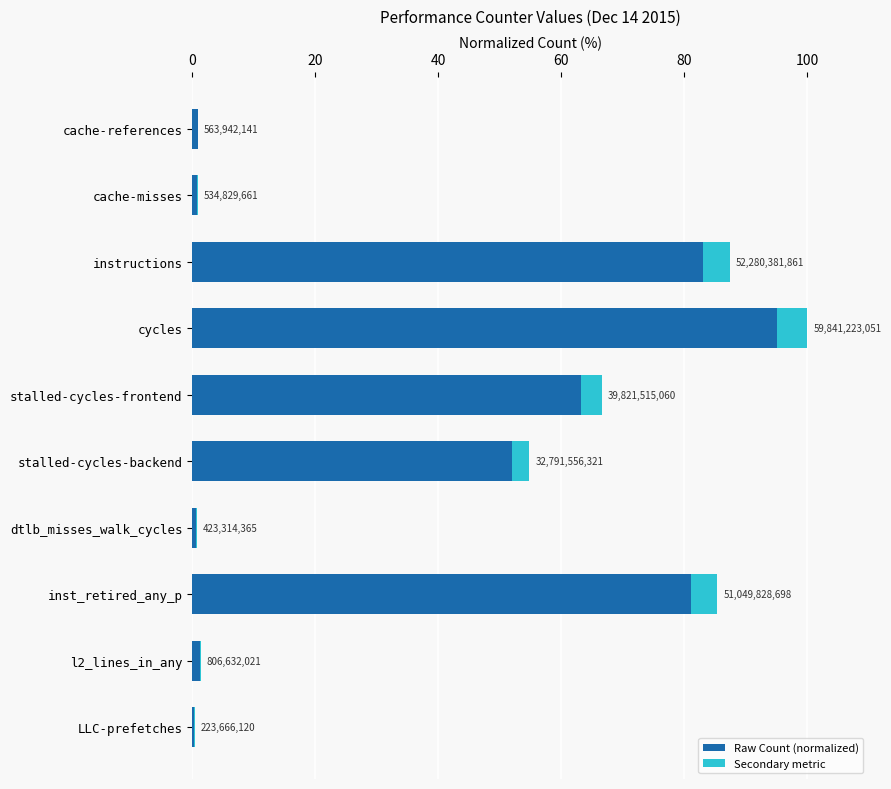

What is the difference between the highest and lowest values at cycles?

95.0